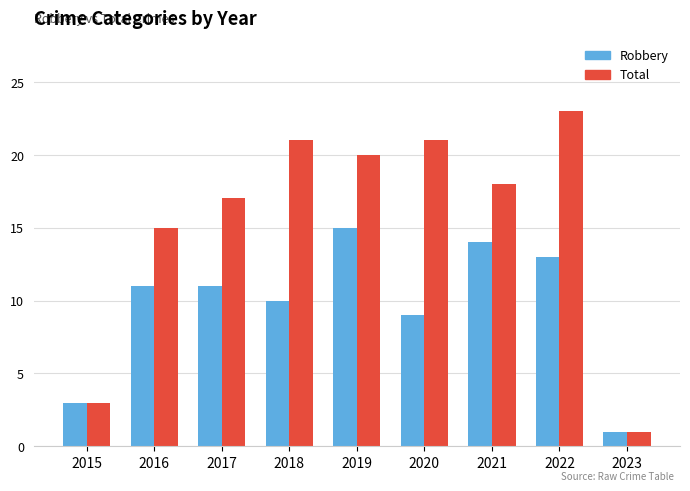

What is the difference between the maximum and minimum values in the Robbery series?

14